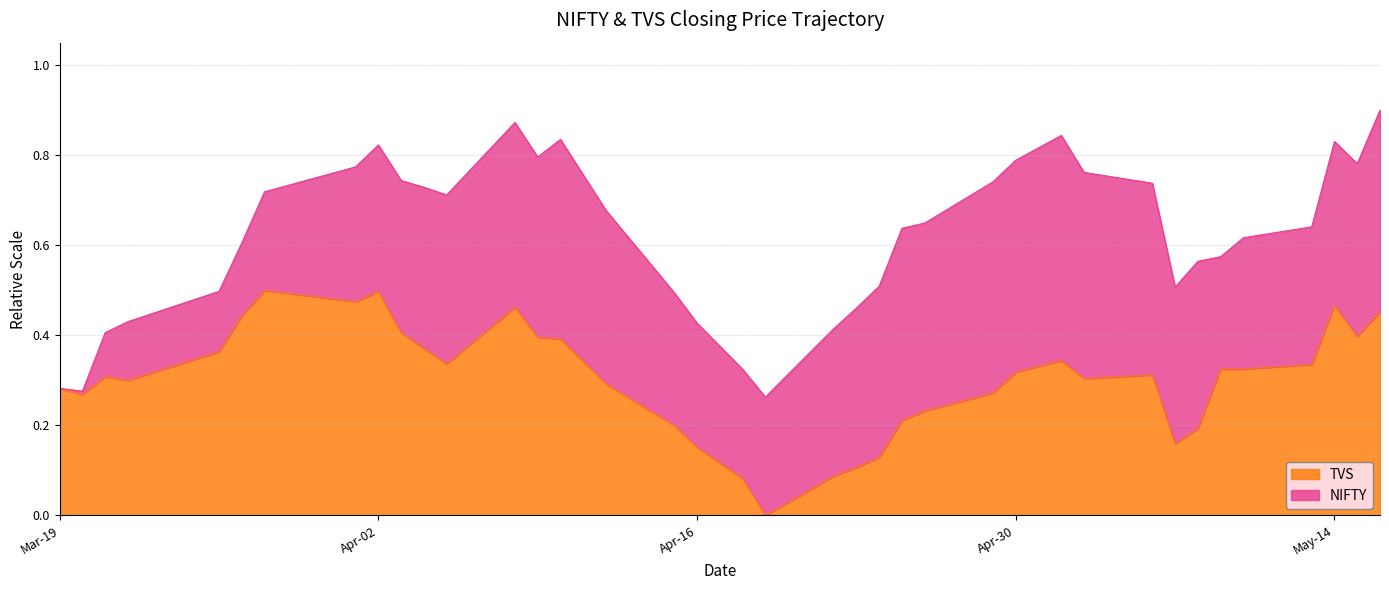

What is the difference between the values at 2024-03-21 and 2024-05-16?

0.1